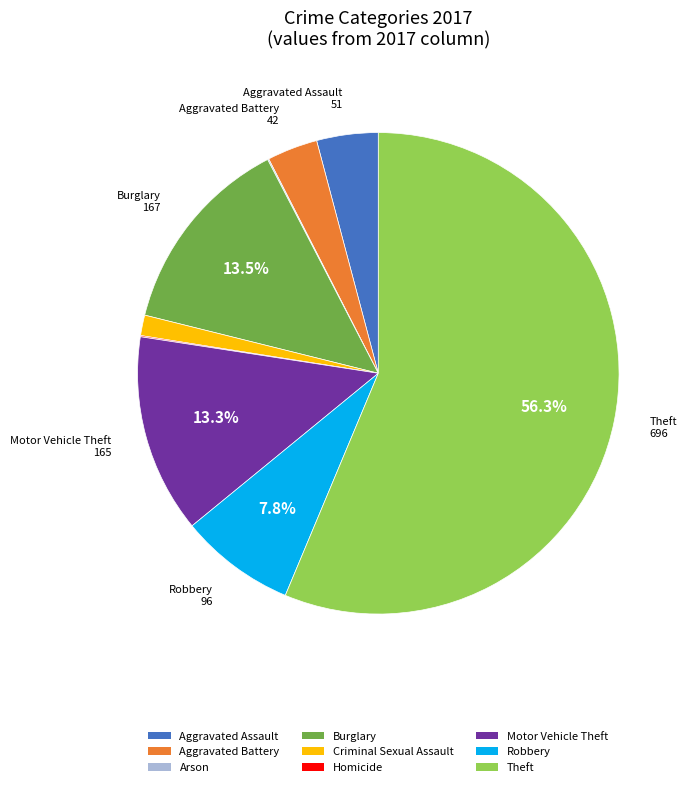

To the nearest percent, what portion does Robbery represent?

8%